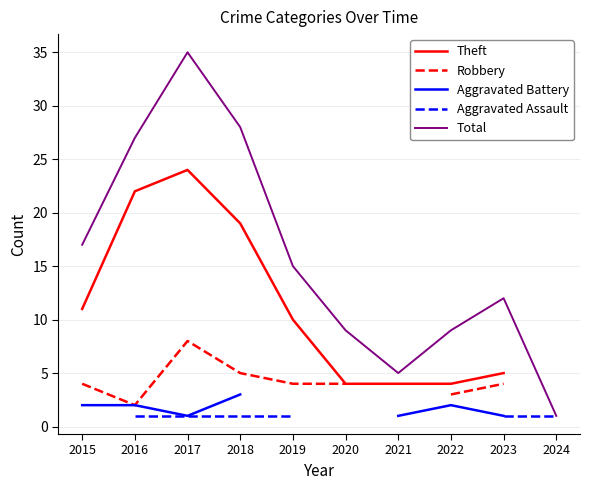

Which series has the largest range (max minus min)?

Total